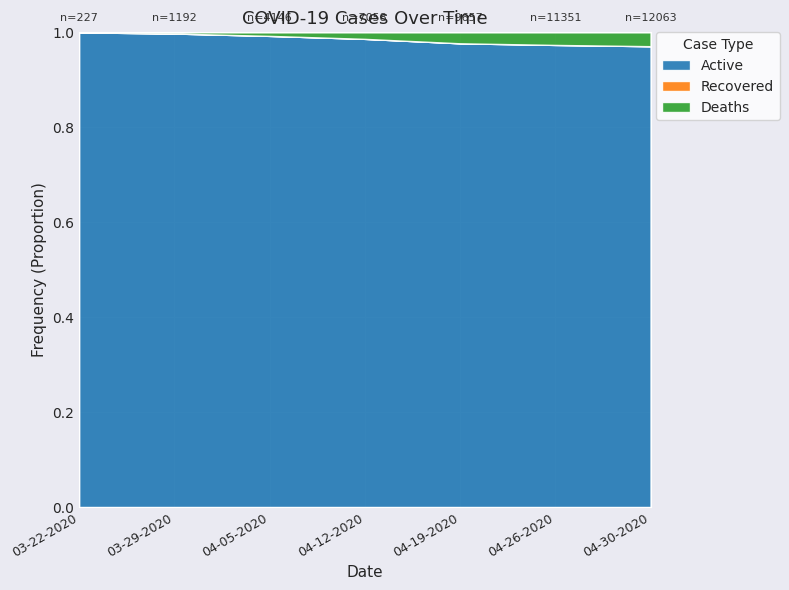

Reading left to right, list all the values displayed in this chart.

Active: 03-22-2020=227	03-29-2020=1189	04-05-2020=4115	04-12-2020=6961	04-19-2020=9434	04-26-2020=11050	04-30-2020=11711
Recovered: 03-22-2020=0	03-29-2020=0	04-05-2020=0	04-12-2020=0	04-19-2020=0	04-26-2020=0	04-30-2020=0
Deaths: 03-22-2020=0	03-29-2020=3	04-05-2020=31	04-12-2020=97	04-19-2020=223	04-26-2020=301	04-30-2020=352